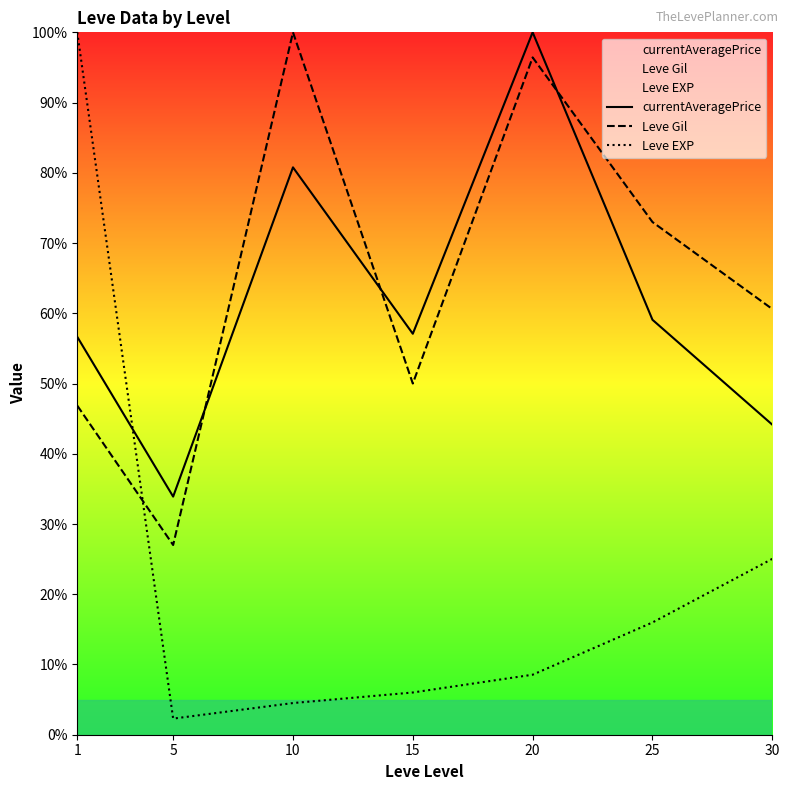

How many lines are shown in the chart?

3